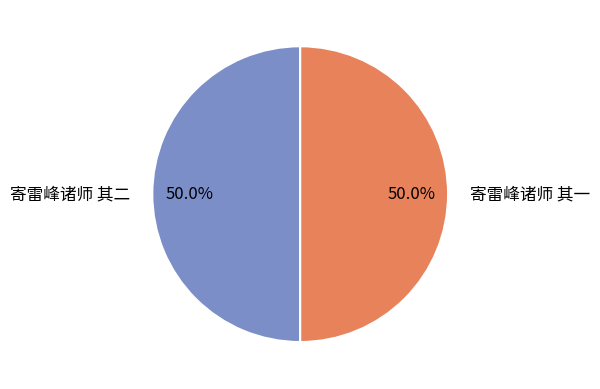

What percentage is the 寄雷峰诸师 其一 slice, to the nearest percent?

50%